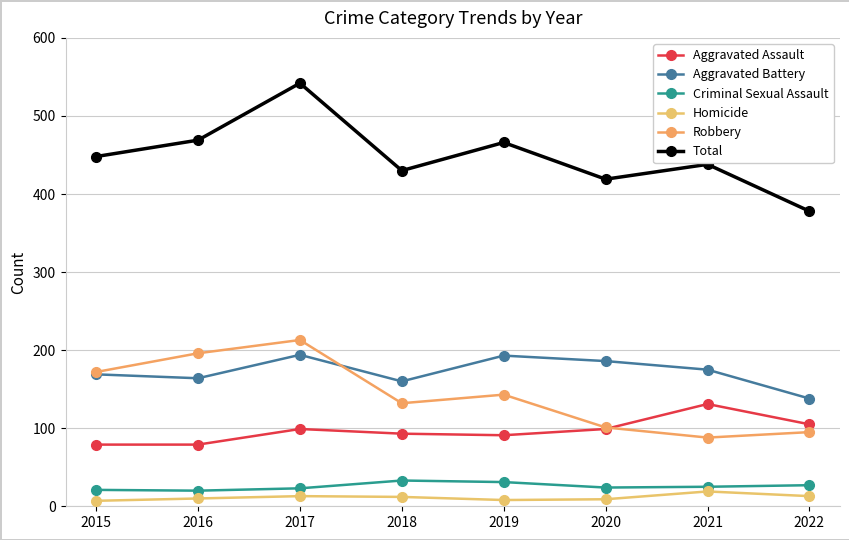

Is this an area chart (filled region under the line)?

No